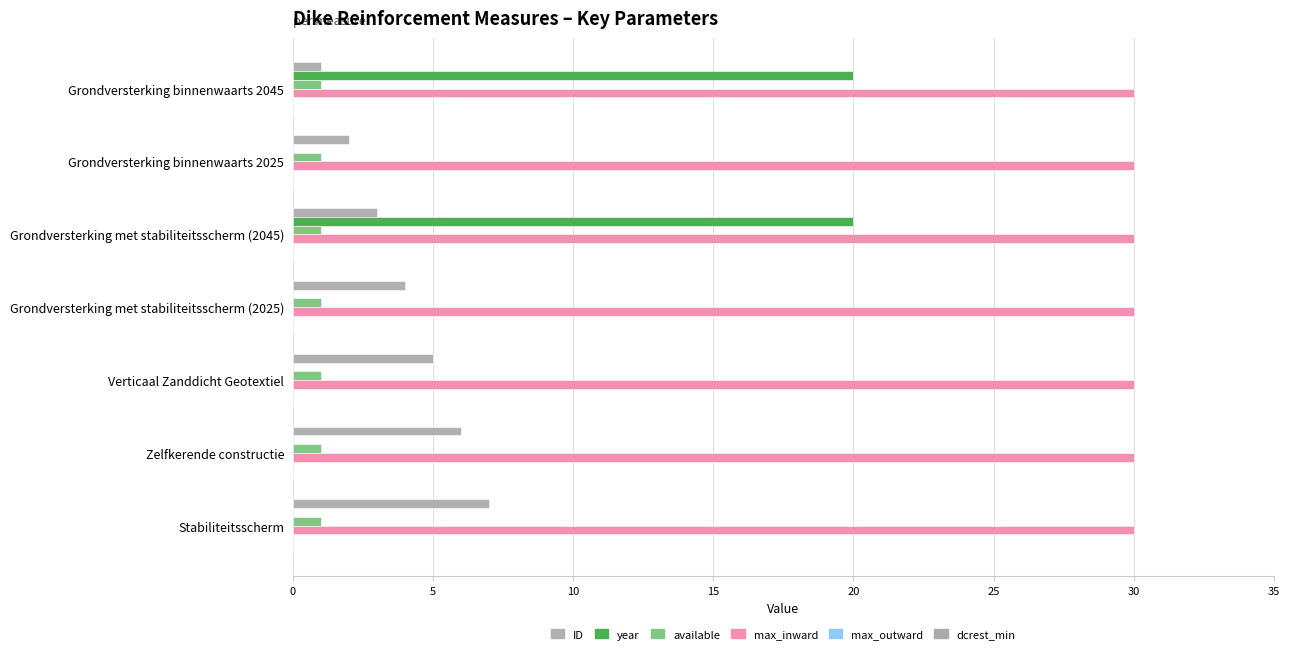

How many distinct data groups are displayed?

4